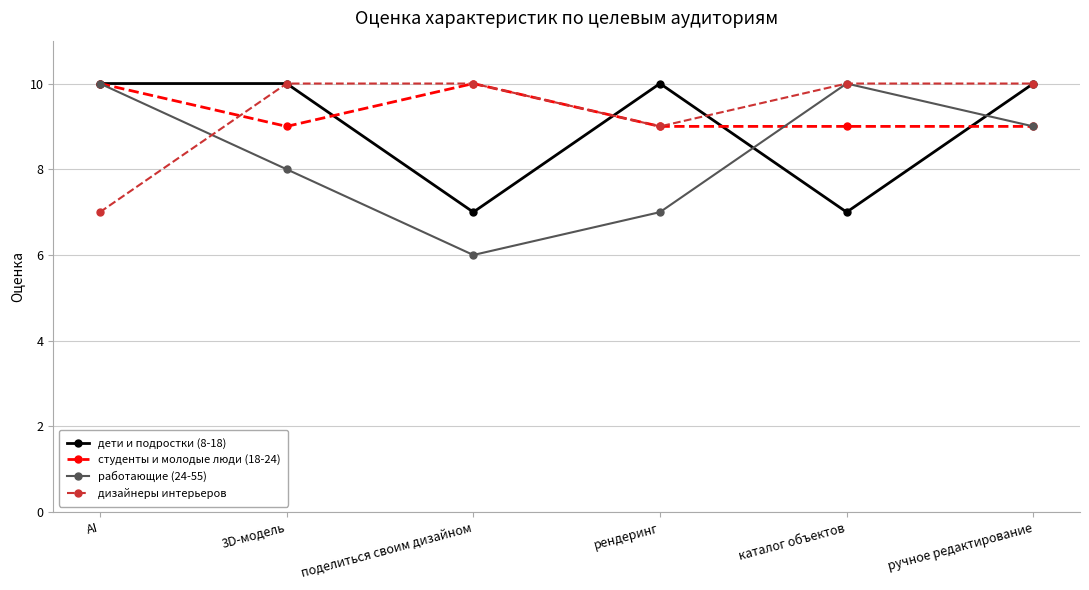

What is the total value across all series at 3D-модель?

37